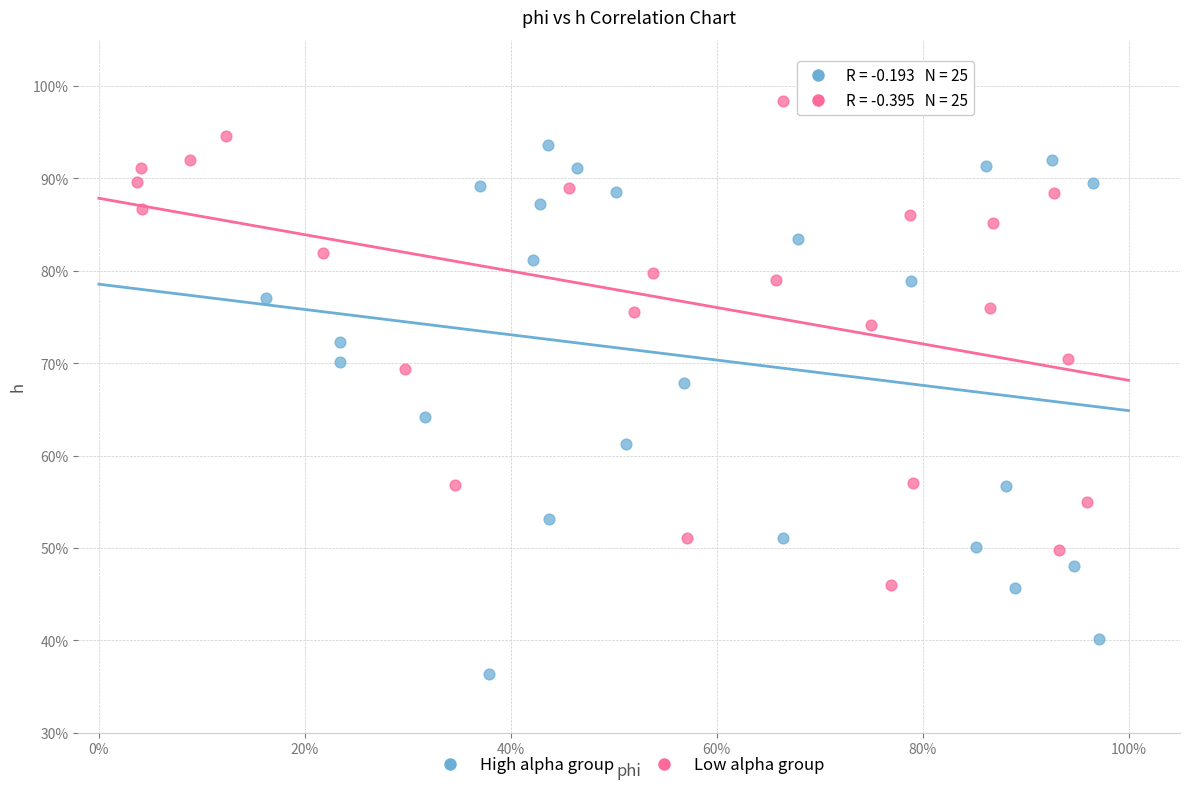

What are all the series names shown in the legend?

High alpha group, Low alpha group